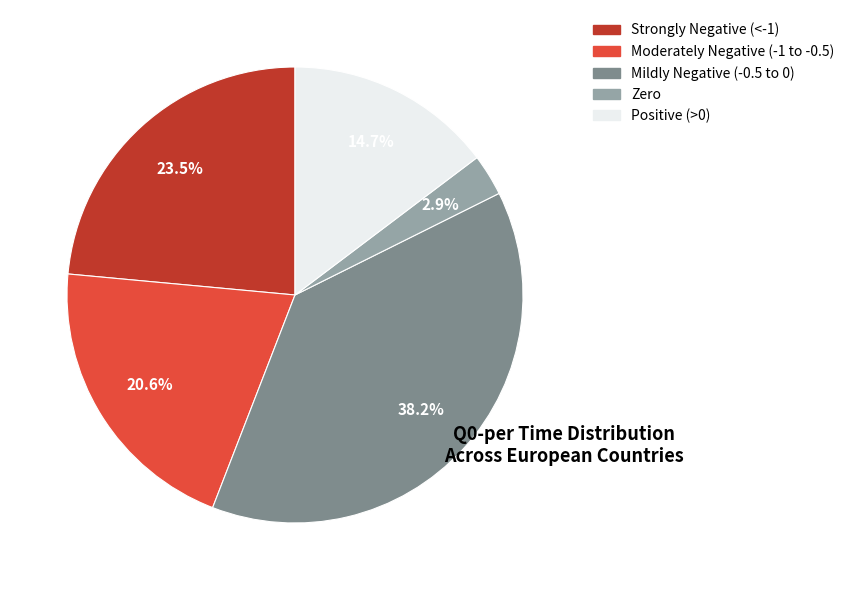

Is there a majority slice in this chart?

No